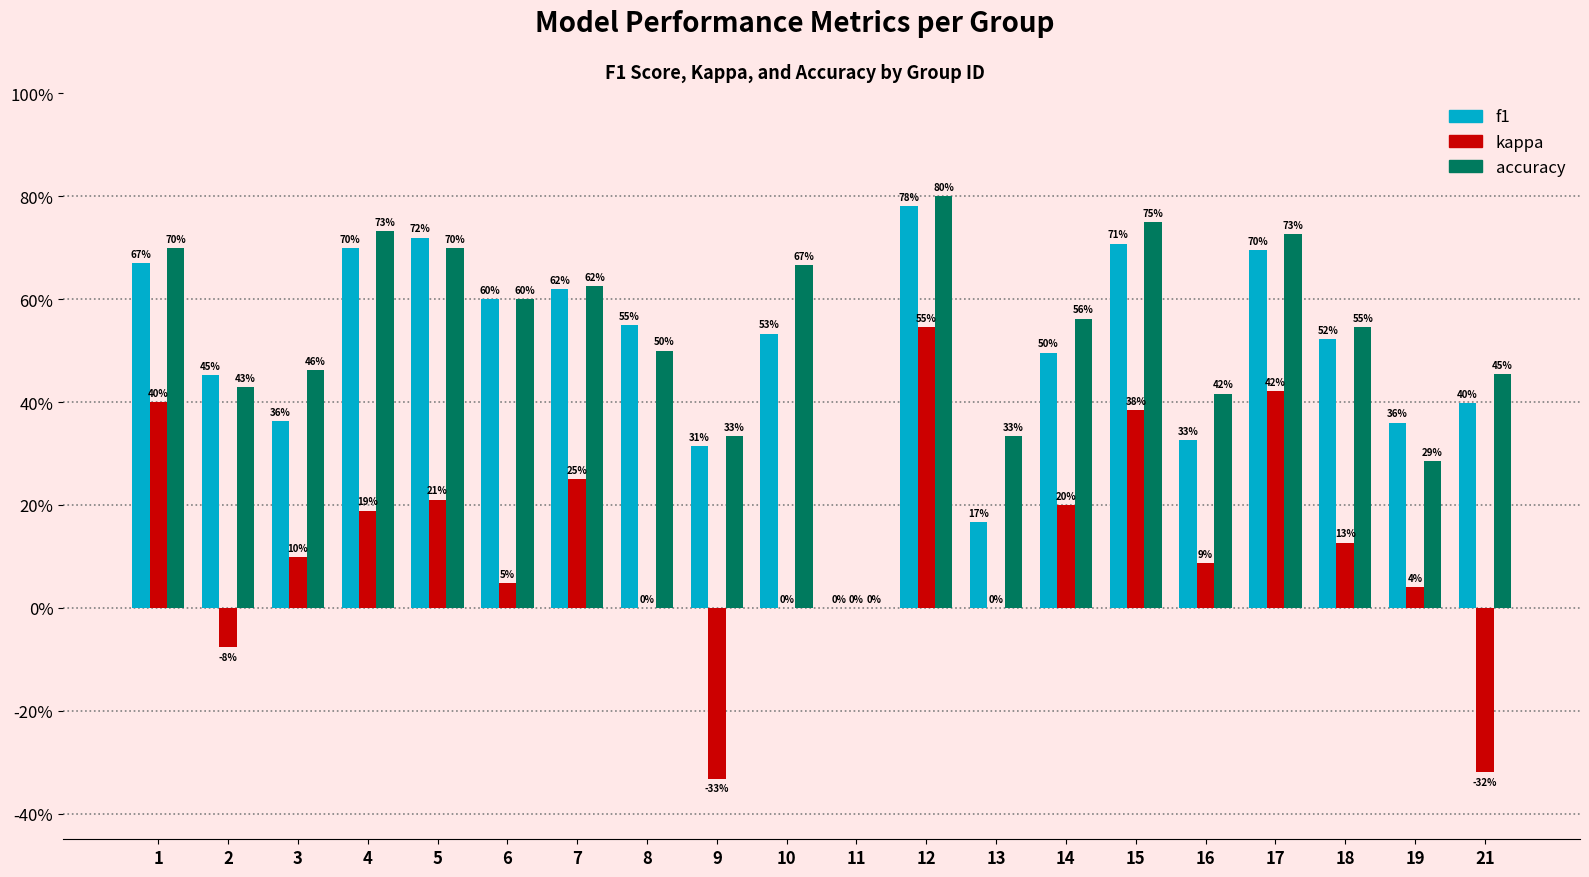

What is the value of the f1 bar at the 15th from the left?

0.7